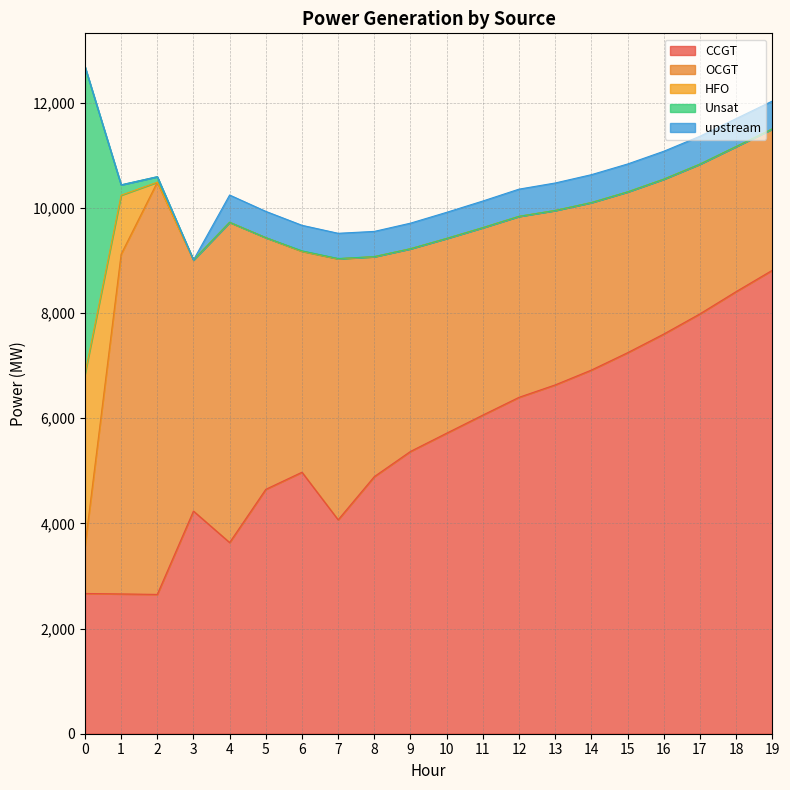

Which series changed the most between 5 and 7?

CCGT